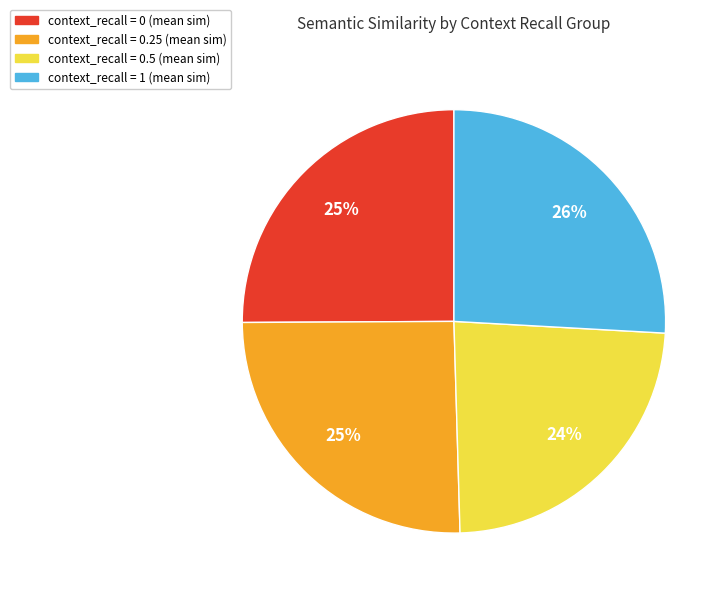

To the nearest percent, what is the average slice percentage?

25%